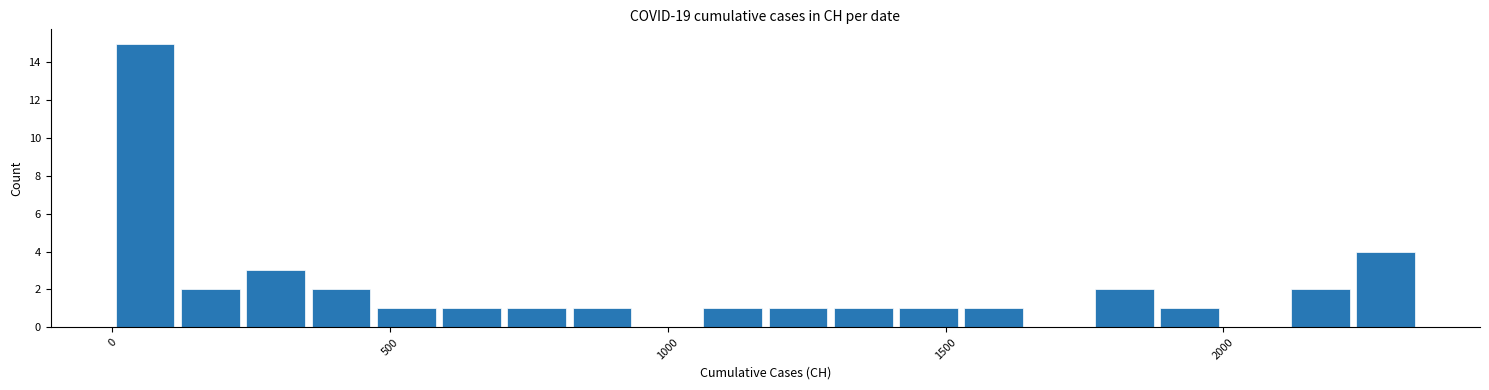

Around what value on the x-axis is the tallest bar? Give the approximate position of its centre, as read against the axis.

50